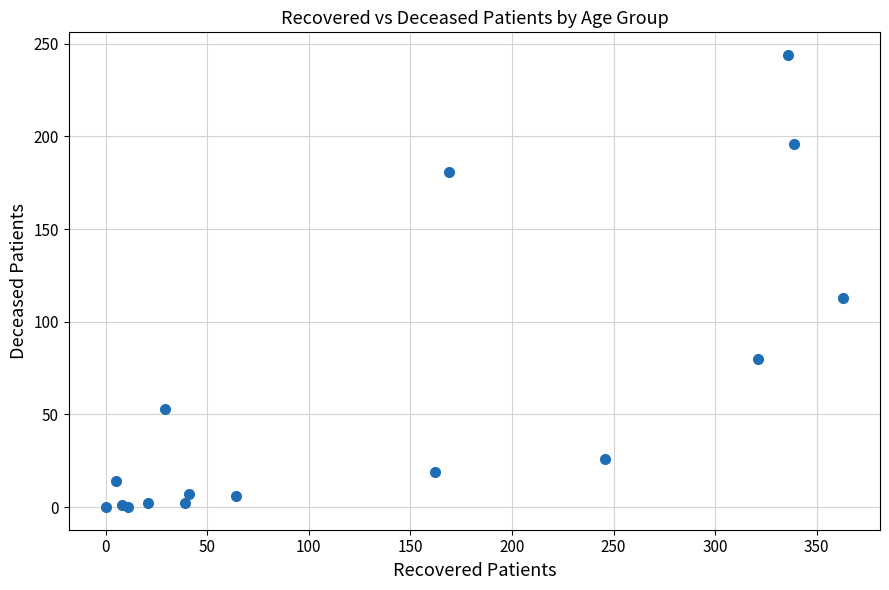

What Y value in the scatter plot is closest to 122?

113